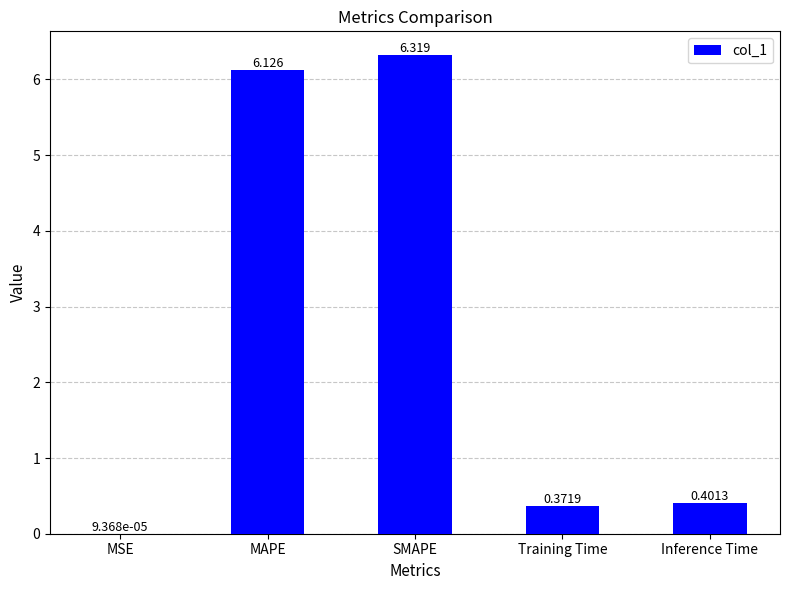

Which label corresponds to the largest value in the chart?

SMAPE